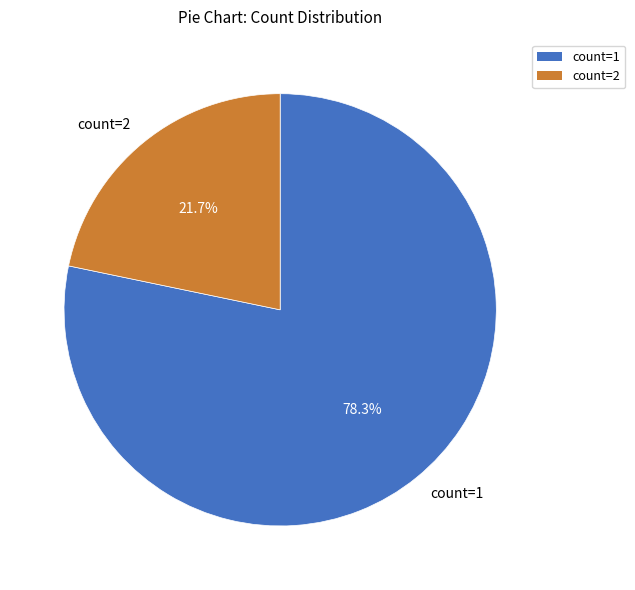

To the nearest percent, what is the average slice percentage?

50%